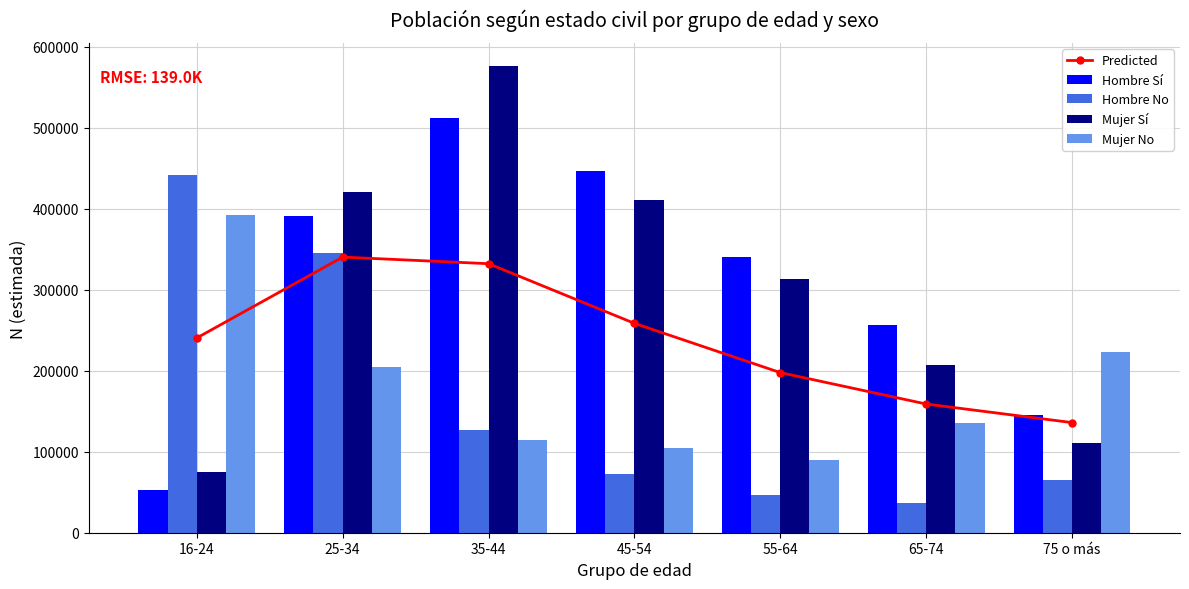

Are the bars horizontal?

No